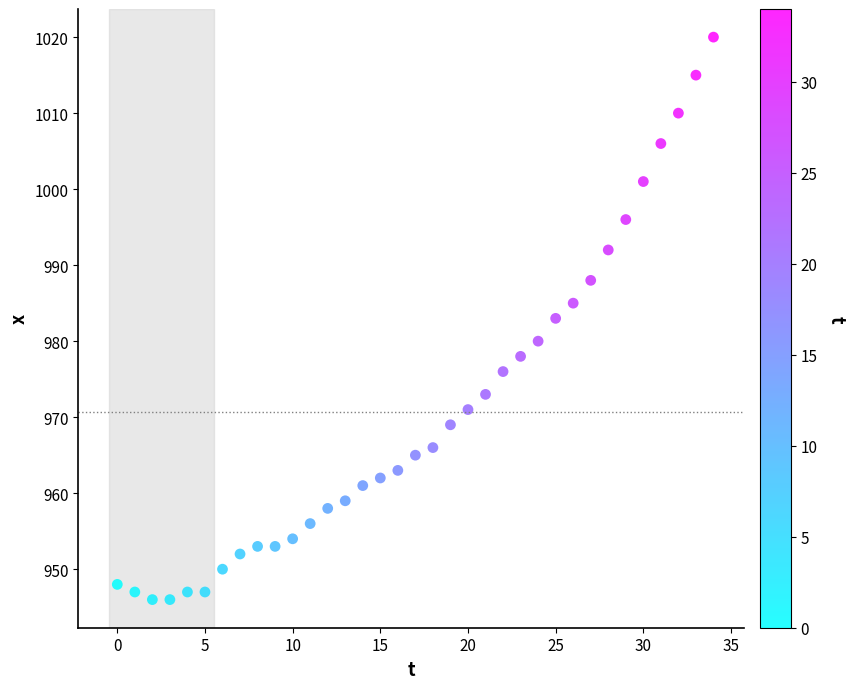

What is the range of Y values (max minus min)?

74